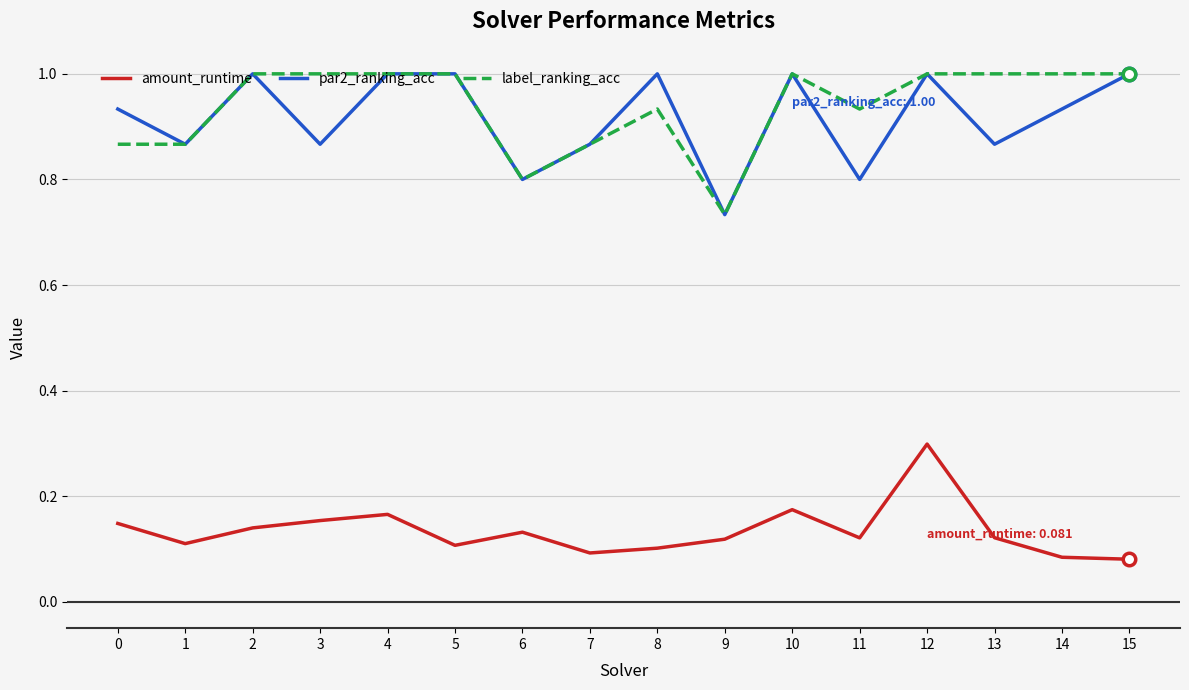

What is the sum of all par2_ranking_acc values?

14.7